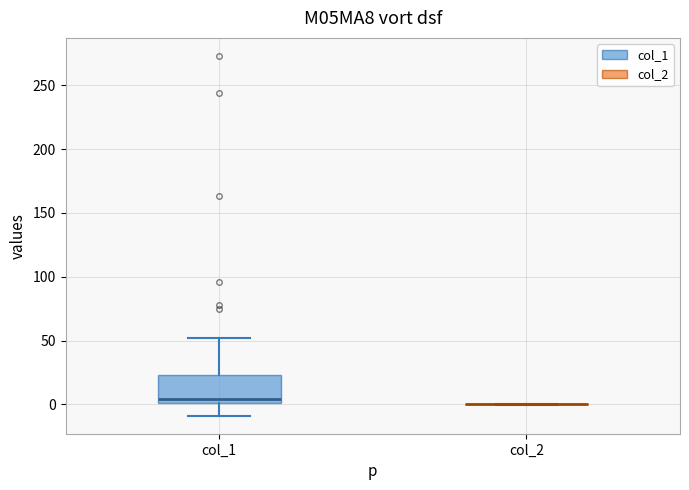

Which box is the tallest, from its lower edge to its upper edge?

col_1